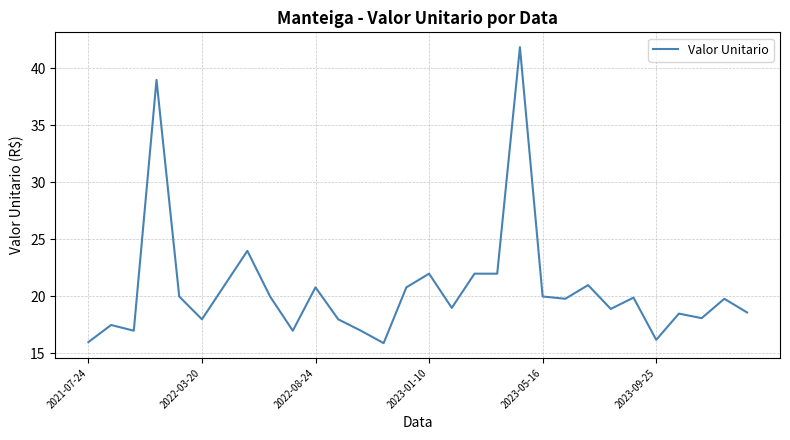

What is the smallest value displayed?

15.9